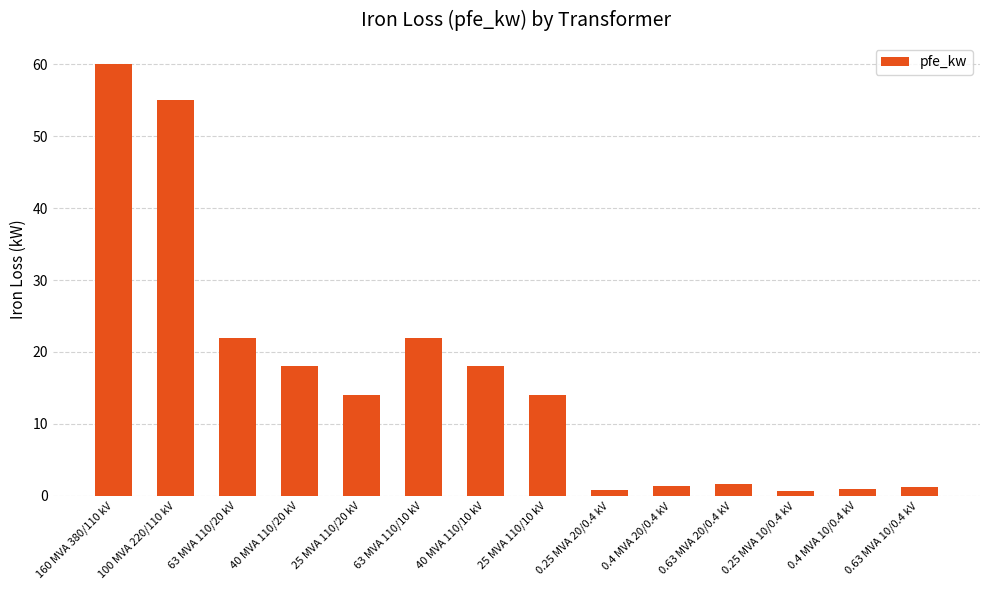

At which label does the data first exceed 14?

160 MVA 380/110 kV